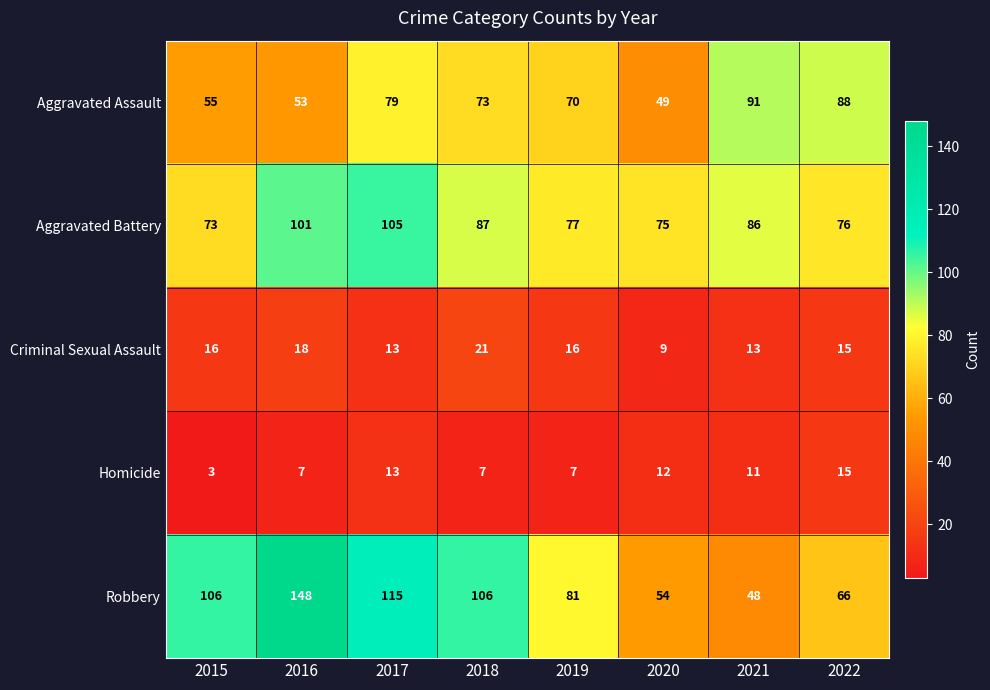

How many data points does each series have?

8